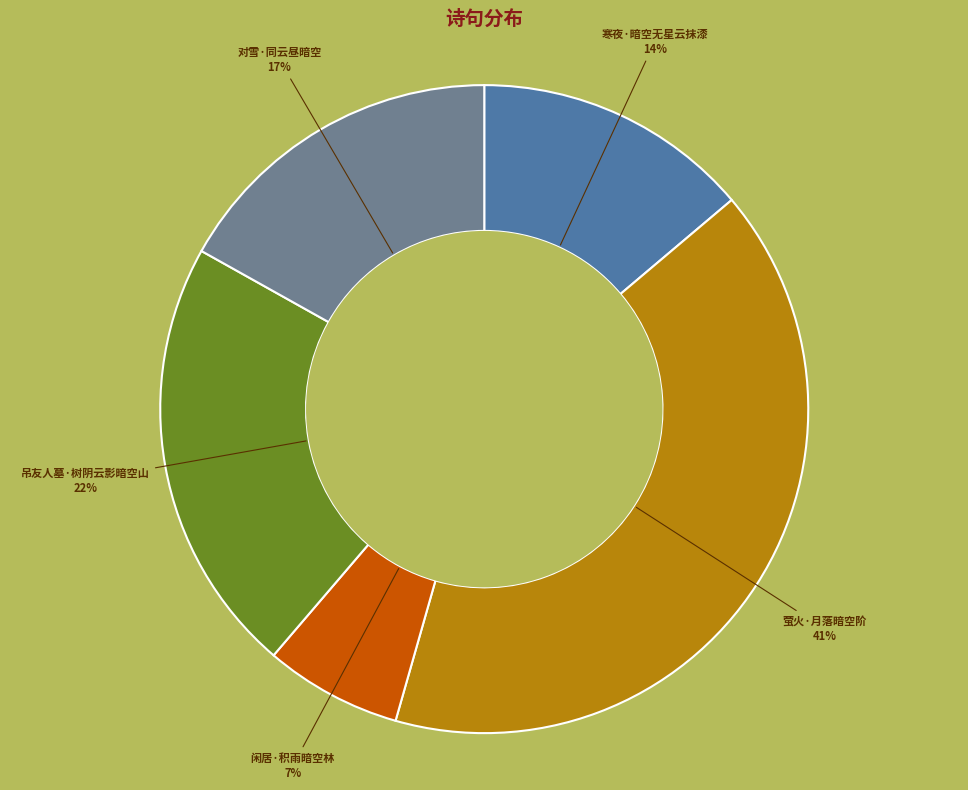

To the nearest percent, what portion does 寒夜·暗空无星云抹漆 represent?

14%